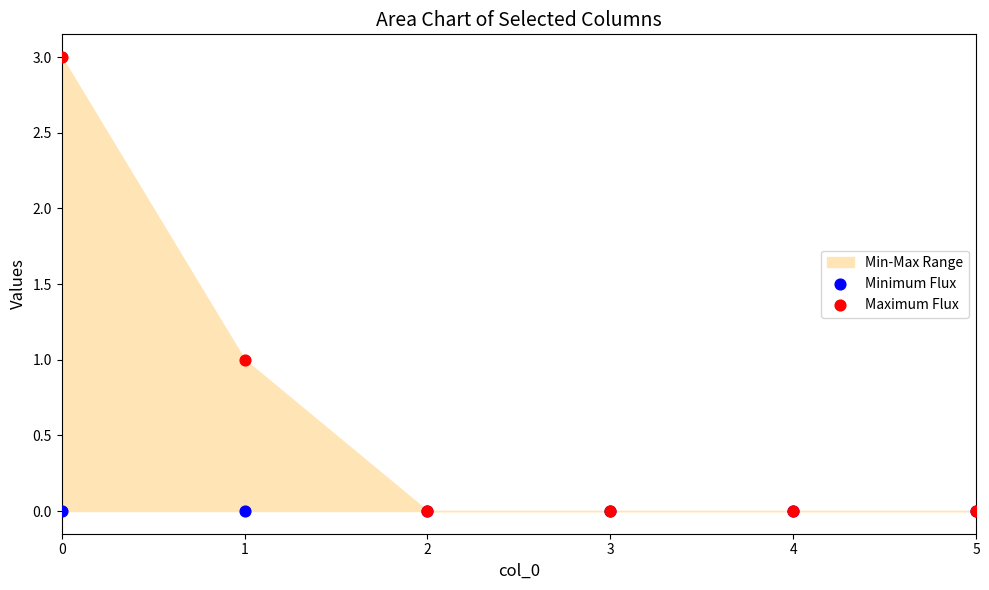

Which series reaches the minimum Y coordinate?

Minimum Flux